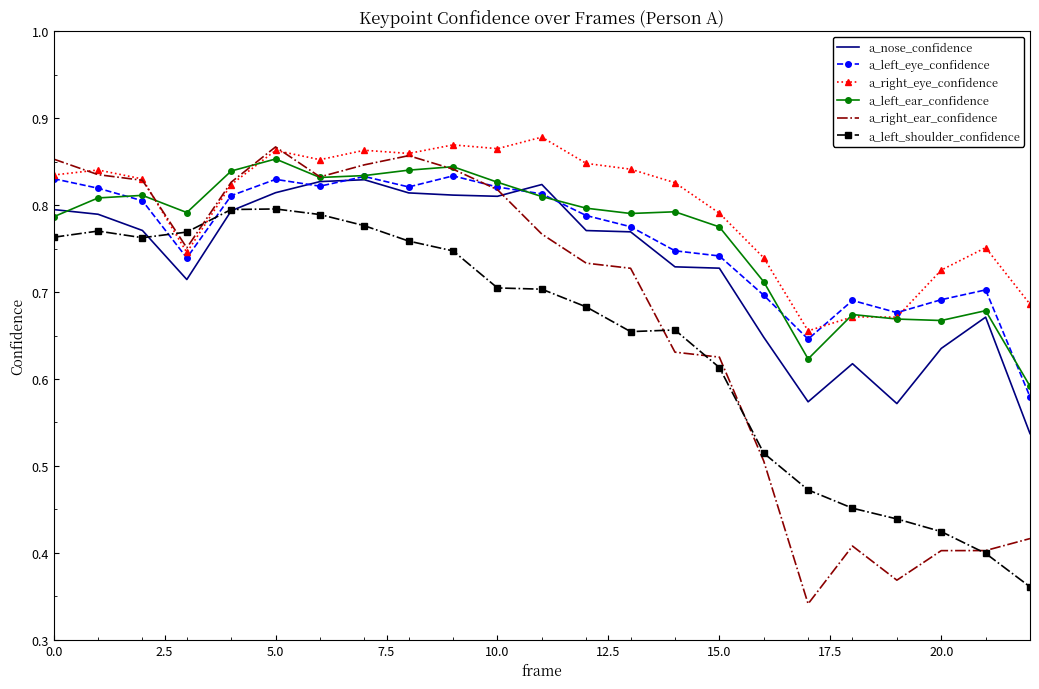

Which series has the widest spread of values?

a_right_ear_confidence